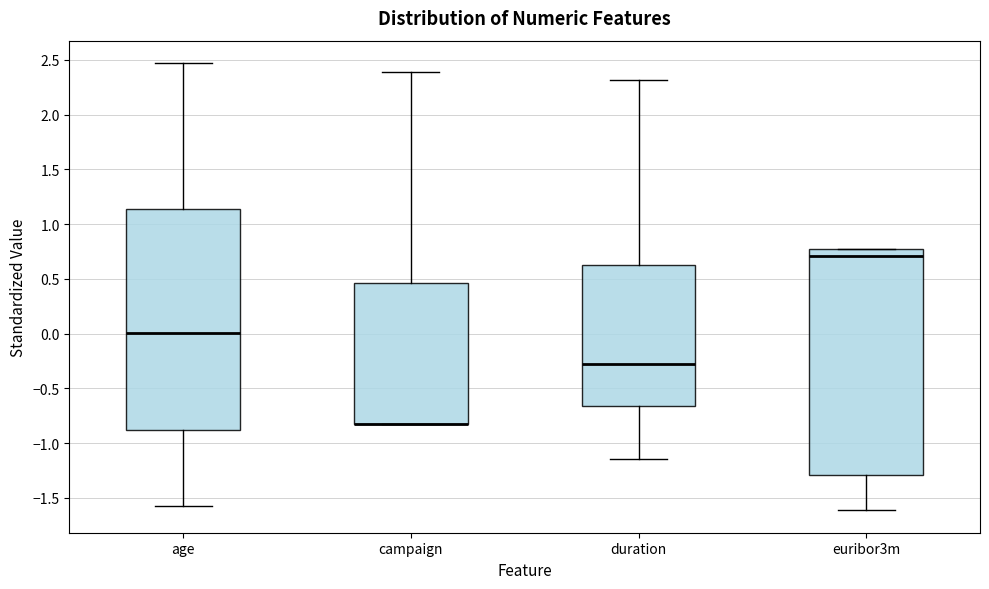

Reading left to right, transcribe this box plot: for each box, give where its median line is, the range the box spans, and where its two whiskers end, as read against the y-axis. The values are not printed on the chart, so give them approximately, as read against the axis.

age: median 0.00, box -0.90 to 1.15, whiskers -1.55 to 2.45
campaign: median -0.80 (drawn on the box's lower edge), box -0.80 to 0.45, whiskers -0.80 to 2.40
duration: median -0.25, box -0.65 to 0.60, whiskers -1.15 to 2.30
euribor3m: median 0.70, box -1.30 to 0.75, whiskers -1.60 to 0.80